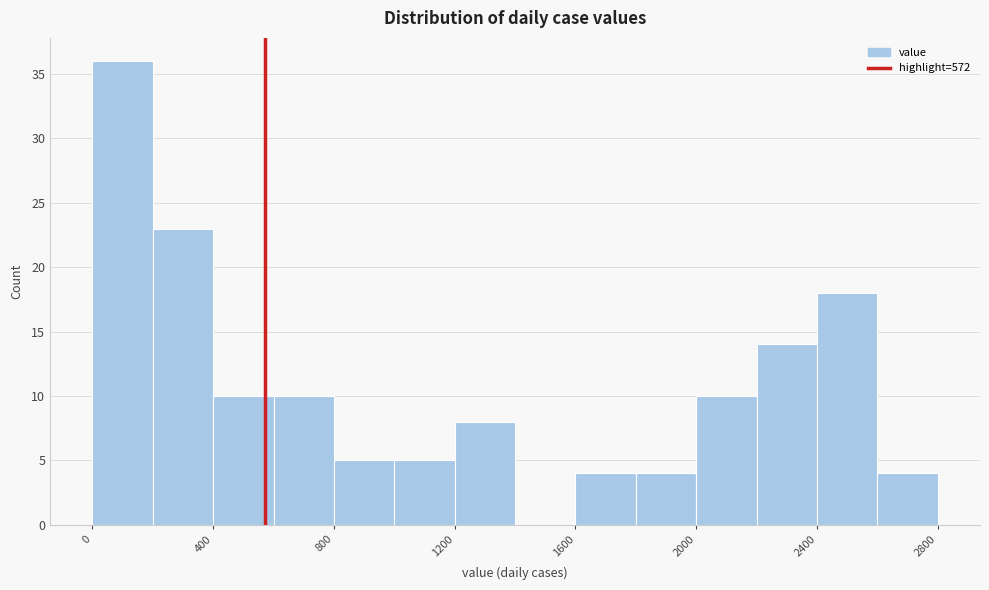

Over which range of the x-axis is the bar tallest?

0 to 200